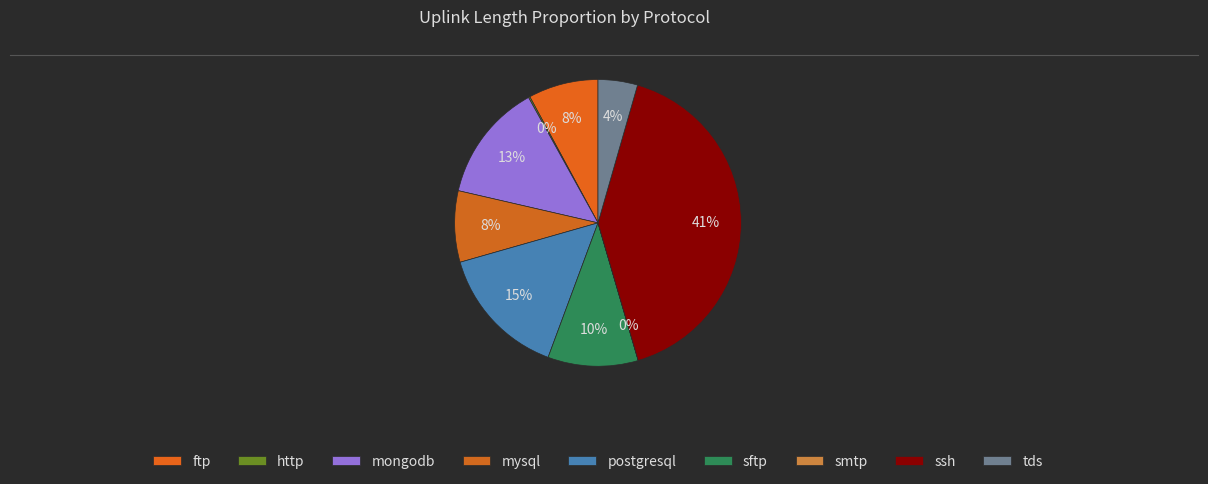

How many slices are in this pie chart?

9